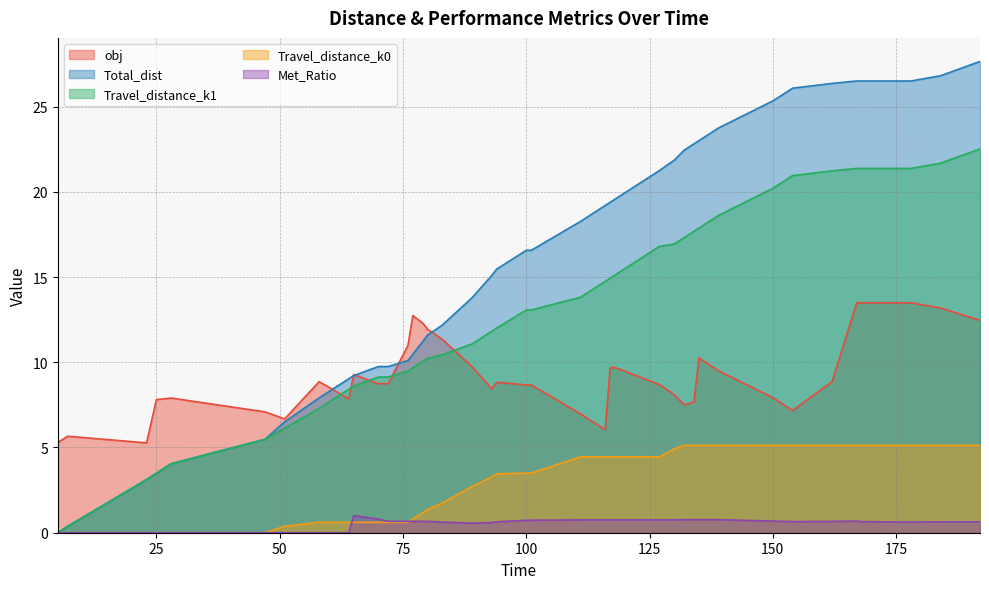

True or false: obj and Met_Ratio cross at least once.

False